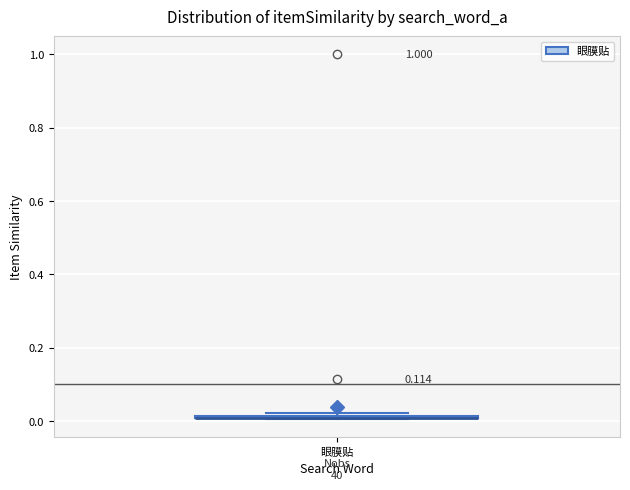

Where is the upper edge of the box for 眼膜贴 on the y-axis? The values are not printed on the chart, so give them approximately, as read against the axis.

0.02